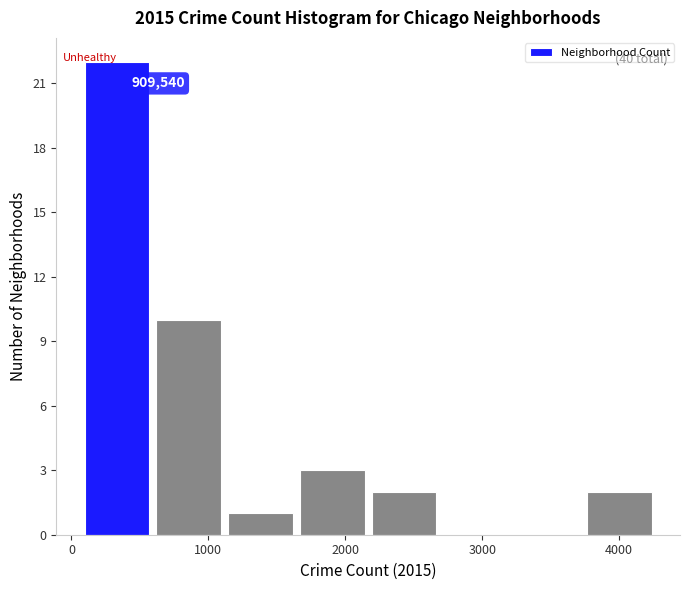

Which range on the x-axis has the tallest bar?

100 to 600